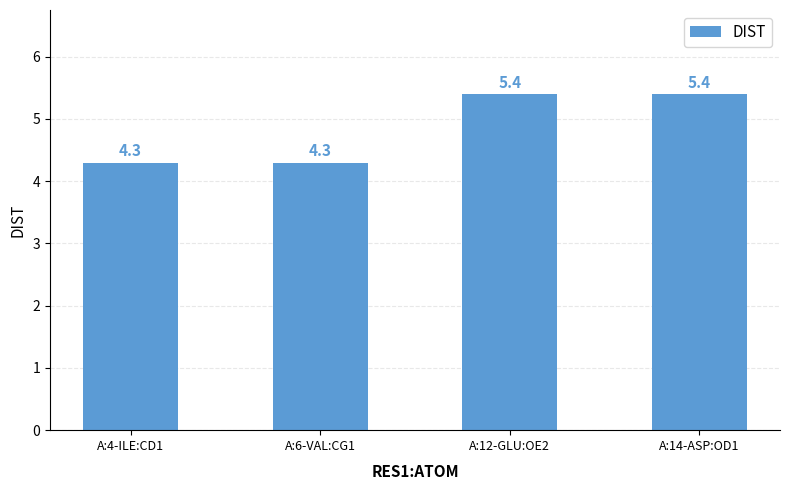

How many values are below 5?

2